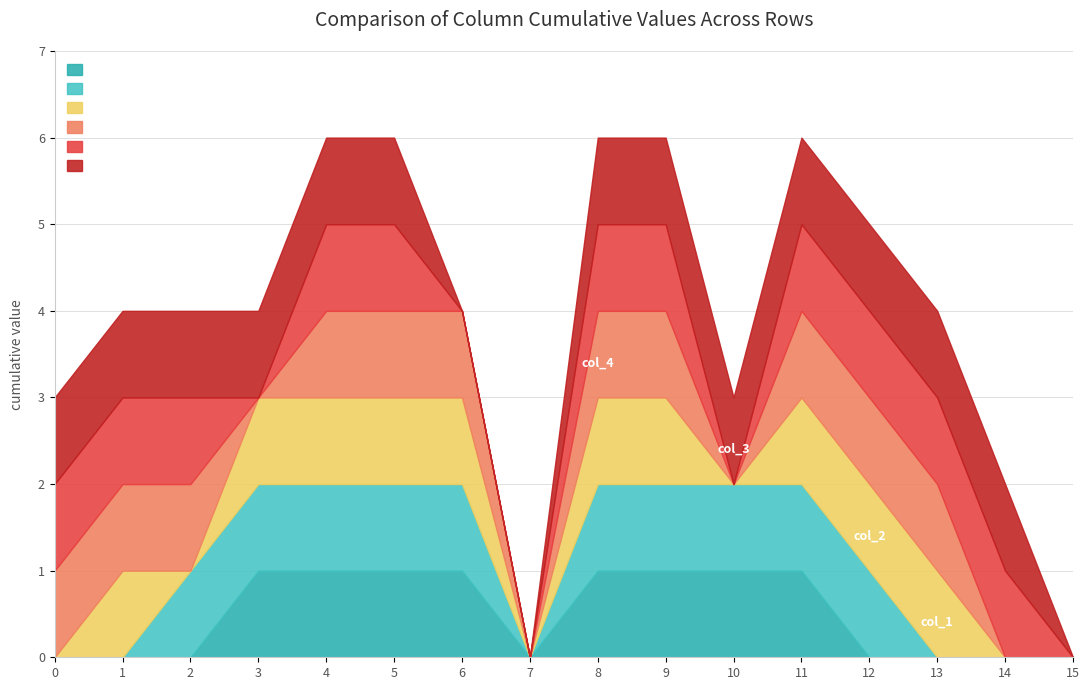

How many lines are shown in the chart?

6